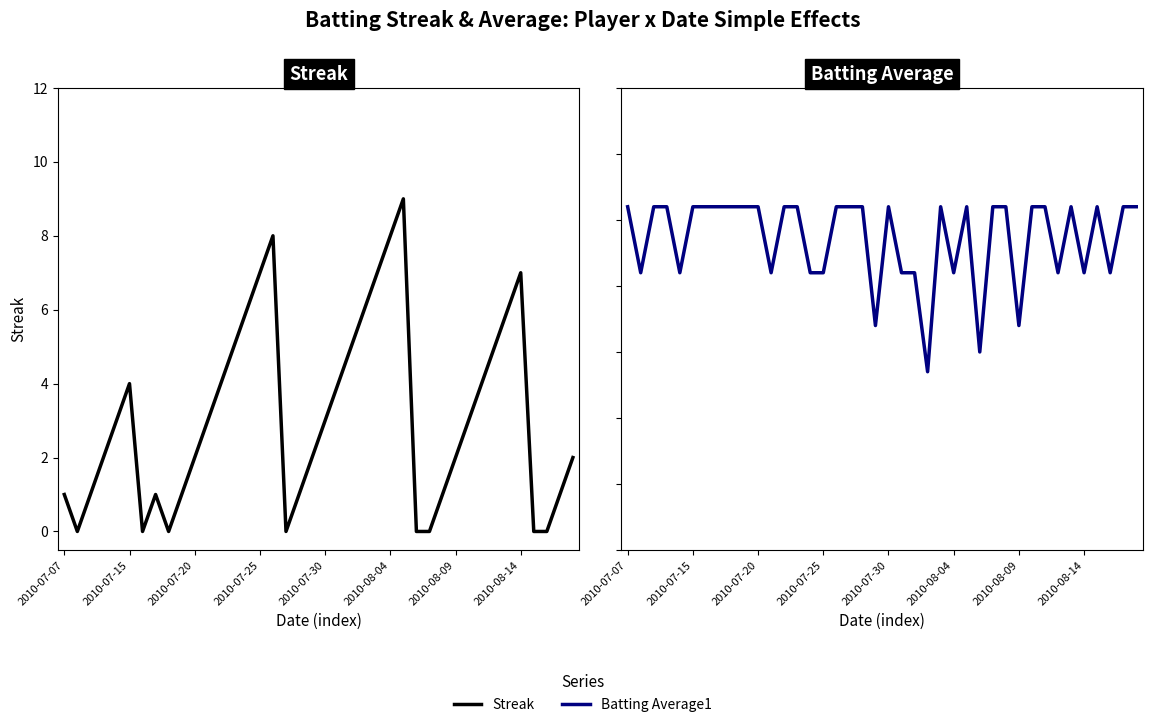

What are all the series names shown in the legend?

Streak, Batting Average1